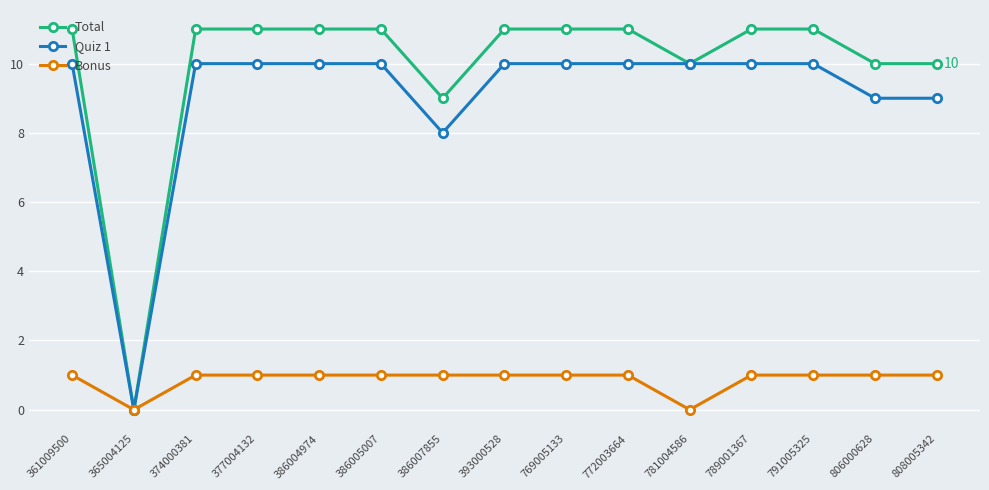

At which category does Total reach its first local valley?

365004125